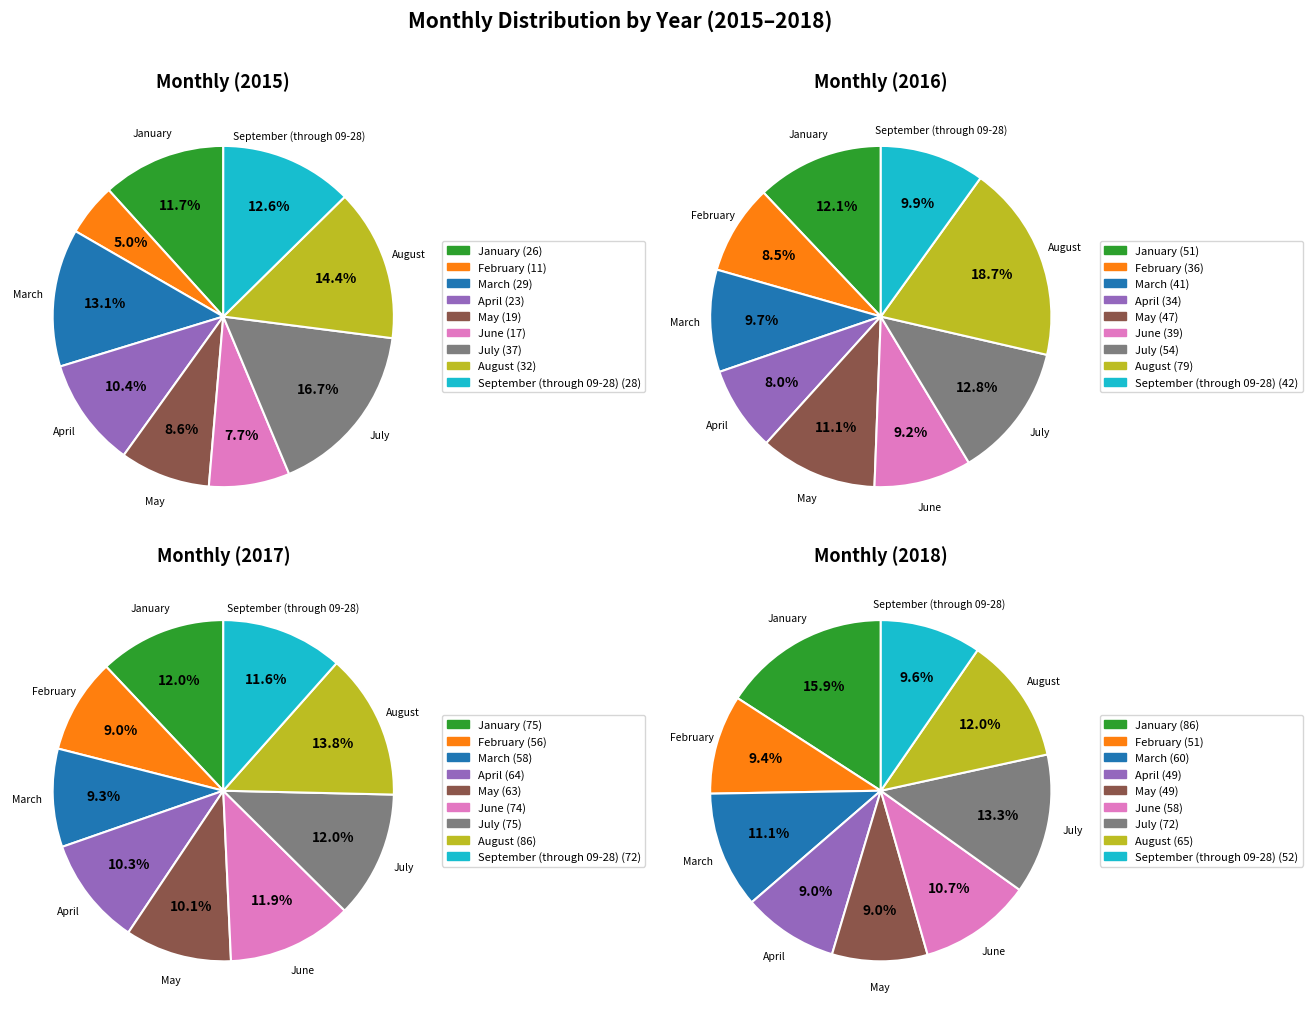

Which has a higher value, February or July?

July